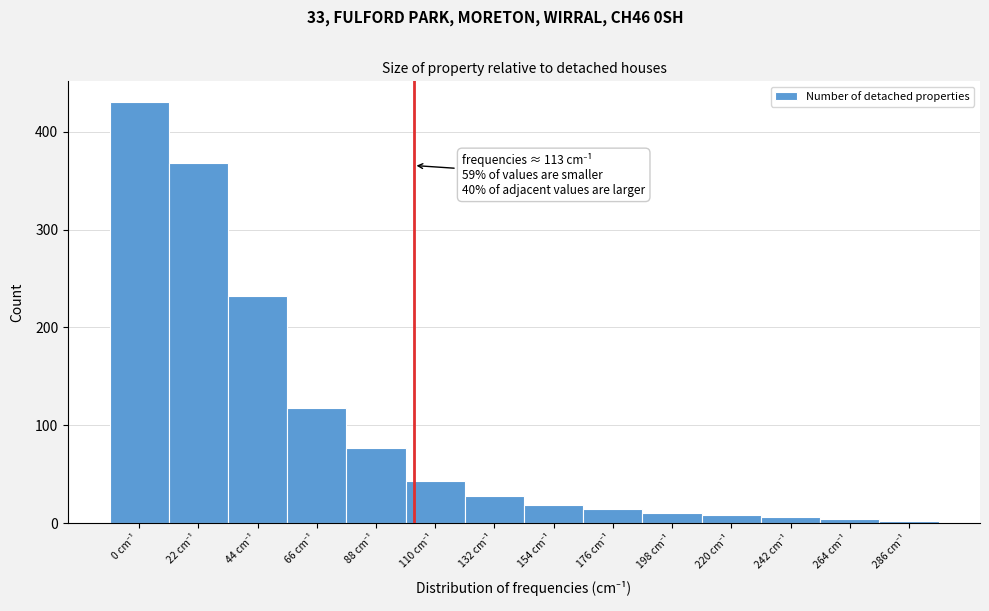

Reading left to right, extract all data points from this chart.

430	368	232	118	77	43	28	19	14	10	8	6	4	2